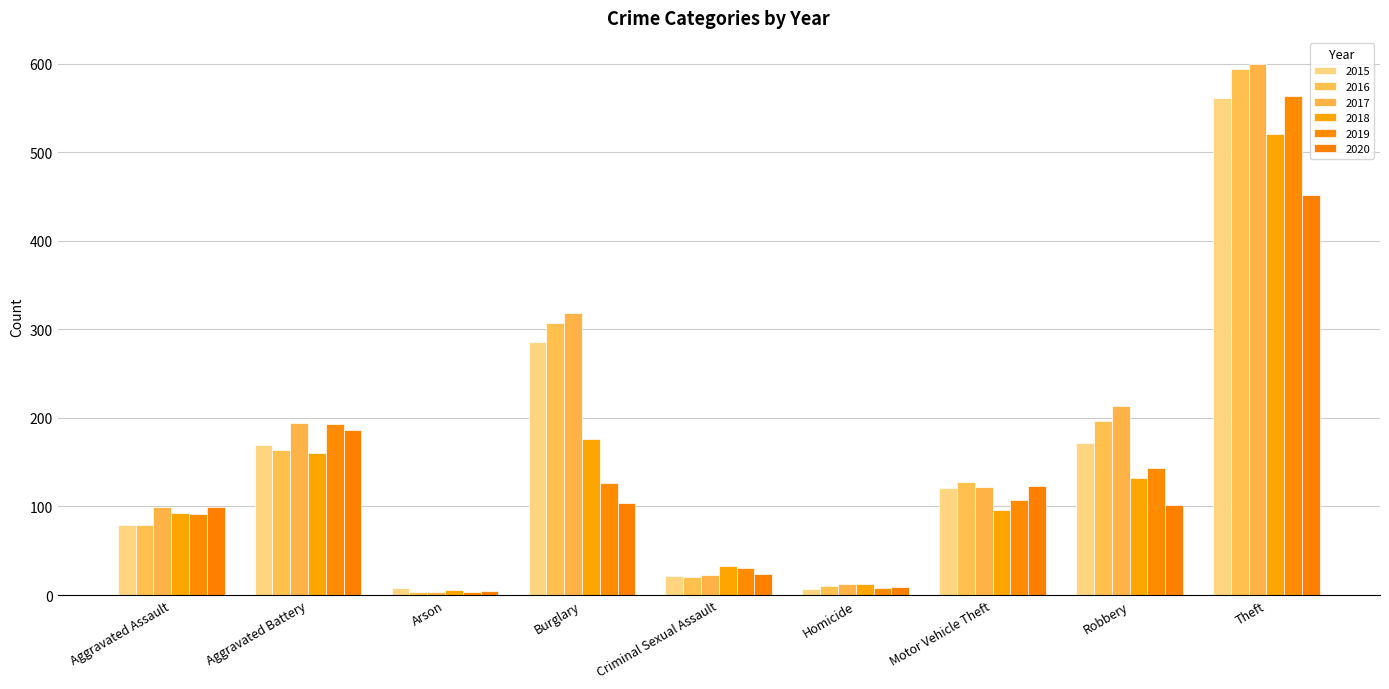

What position from the right is Aggravated Assault?

9